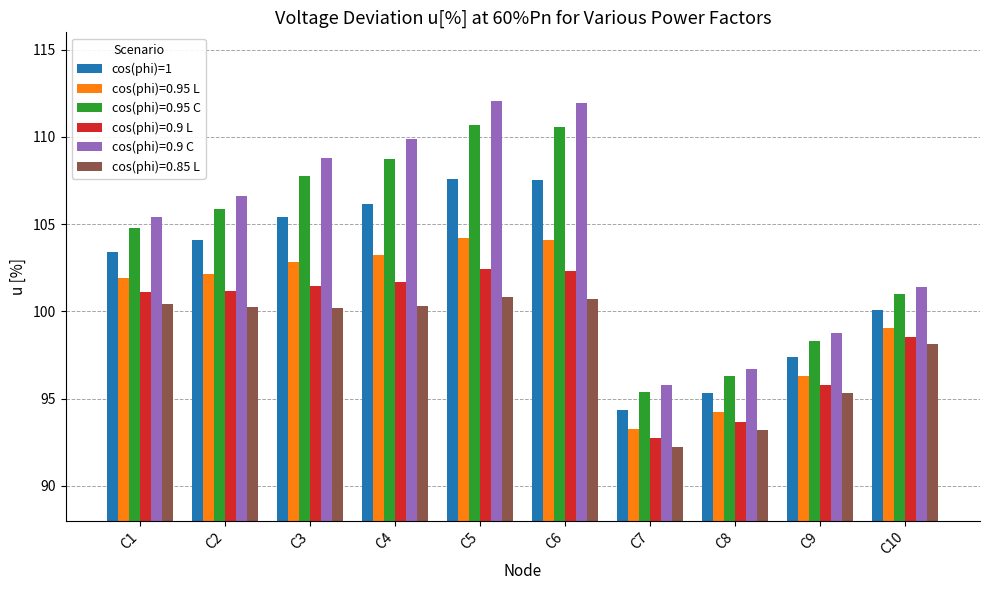

Rank the series by their maximum value, from highest to lowest.

cos(phi)=0.9 C, cos(phi)=0.95 C, cos(phi)=1, cos(phi)=0.95 L, cos(phi)=0.9 L, cos(phi)=0.85 L